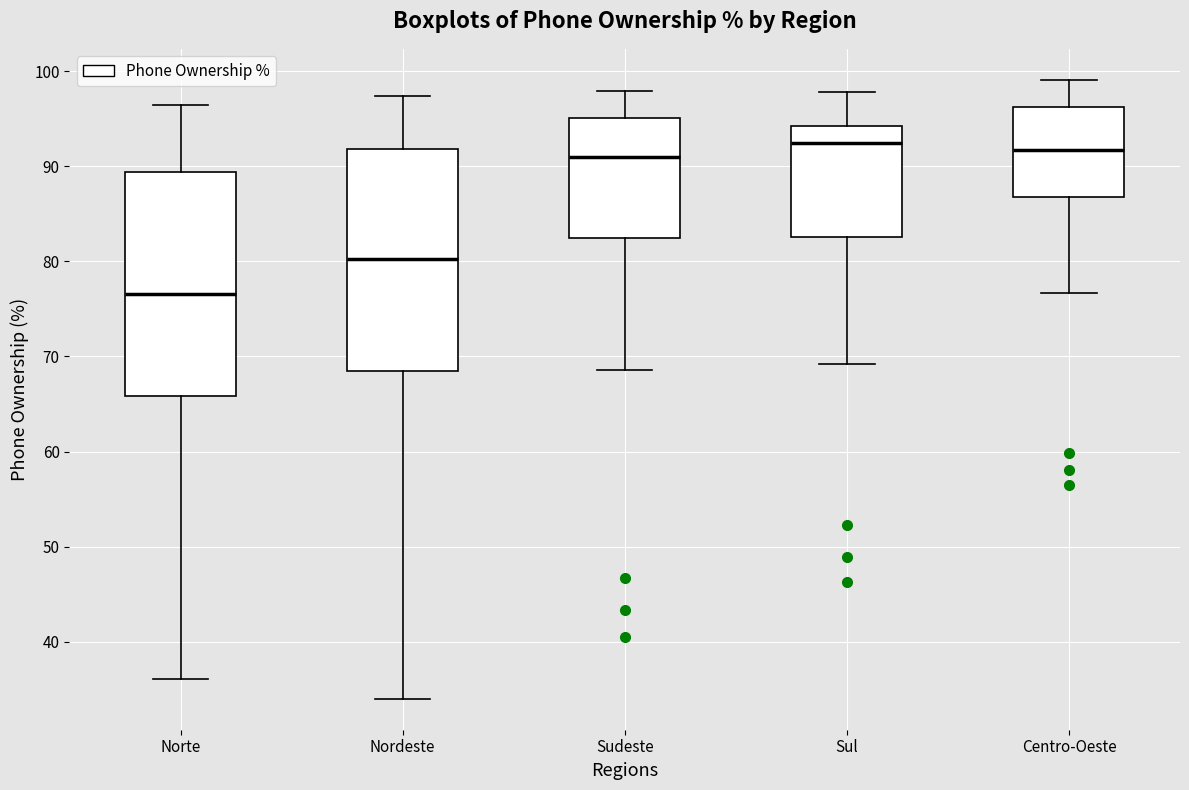

Reading left to right, transcribe this box plot: for each box, give where its median line is, the range the box spans, and where its two whiskers end, as read against the y-axis. The values are not printed on the chart, so give them approximately, as read against the axis.

Norte: median 77, box 66 to 89, whiskers 36 to 96
Nordeste: median 80, box 68 to 92, whiskers 34 to 97
Sudeste: median 91, box 82 to 95, whiskers 69 to 98
Sul: median 93, box 83 to 94, whiskers 69 to 98
Centro-Oeste: median 92, box 87 to 96, whiskers 77 to 99